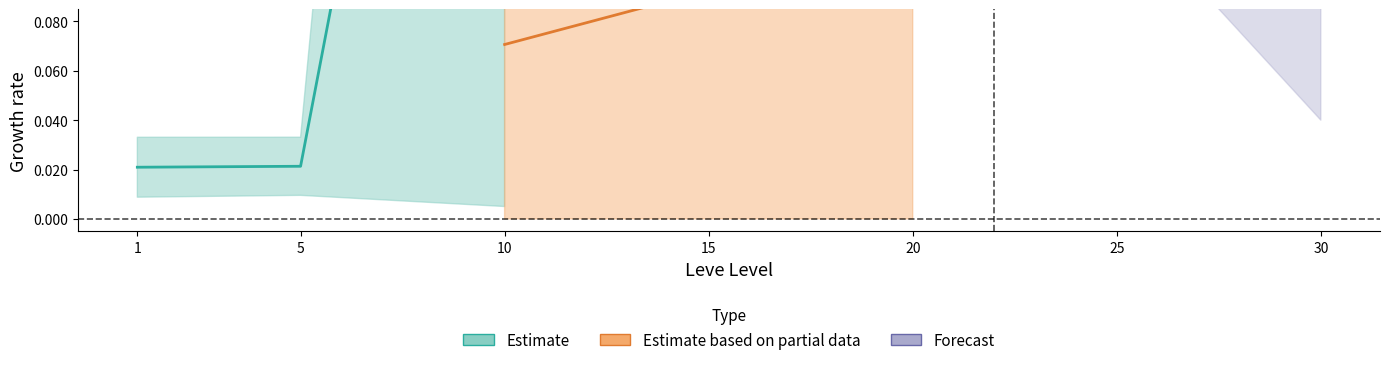

At which label is Estimate closest to 0?

1